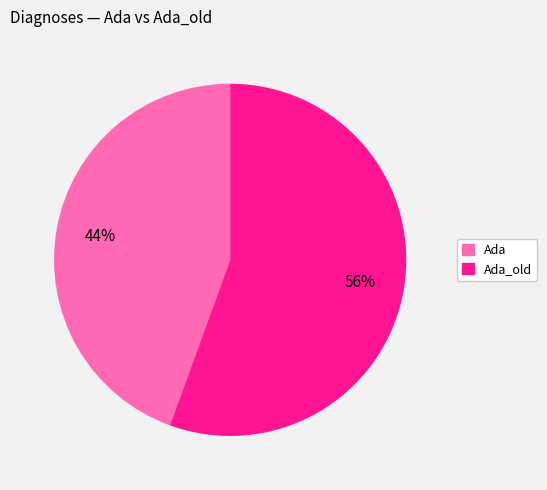

To the nearest percent, what is the average slice percentage?

50%